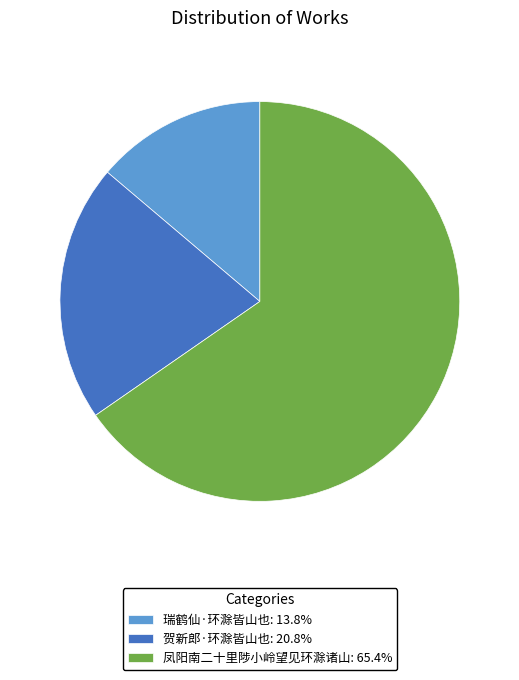

Combined, do 瑞鹤仙·环滁皆山也: 13.8% and 贺新郎·环滁皆山也: 20.8% account for over 50%?

No